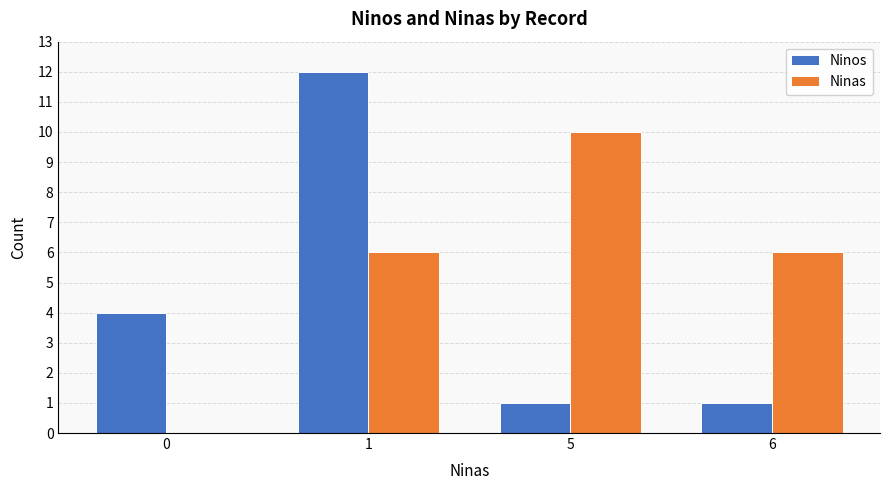

Which series has the largest total across all categories?

Ninas